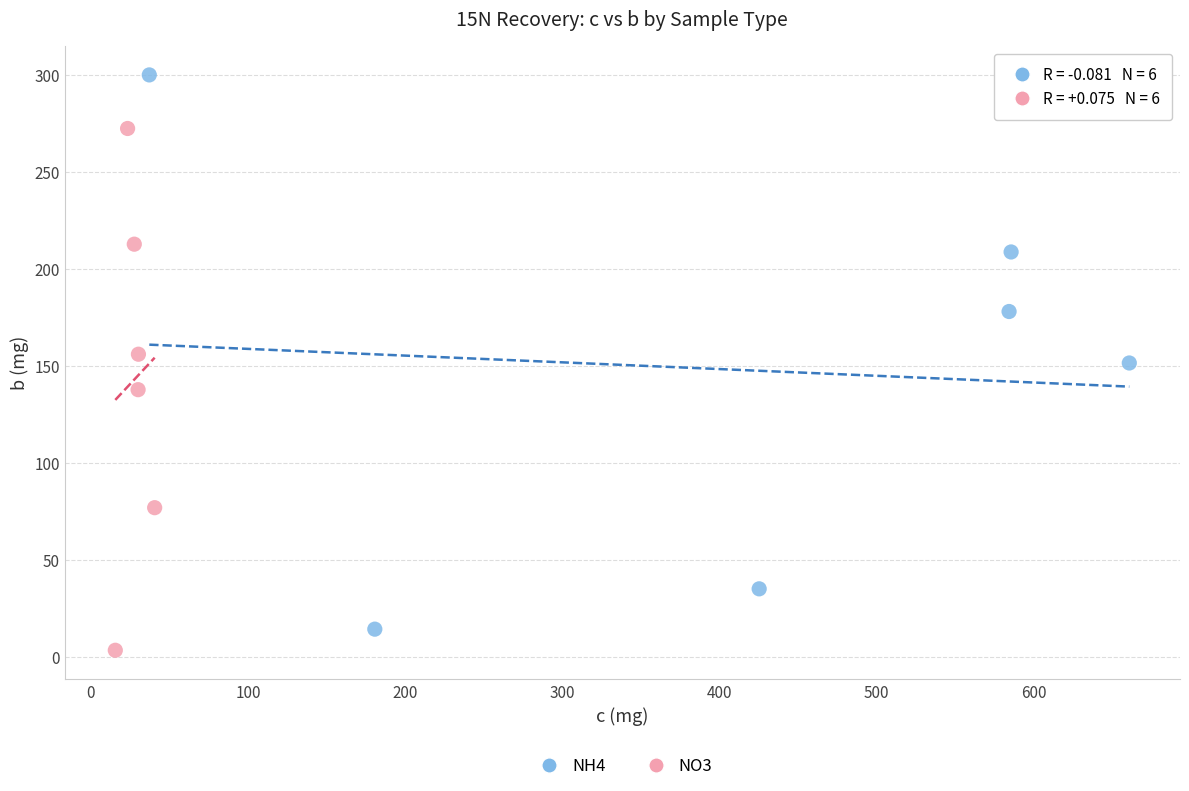

Which series has the largest Y range (max minus min)?

NH4